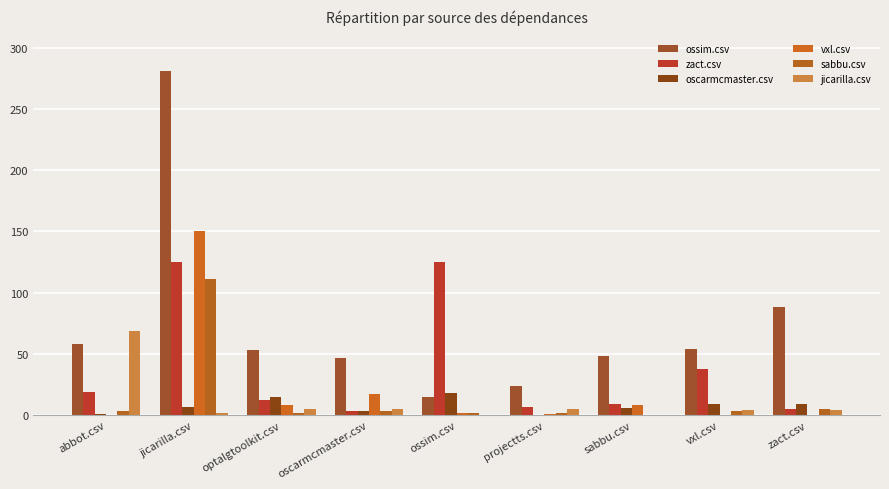

At which category is the sum across all series the highest?

jicarilla.csv